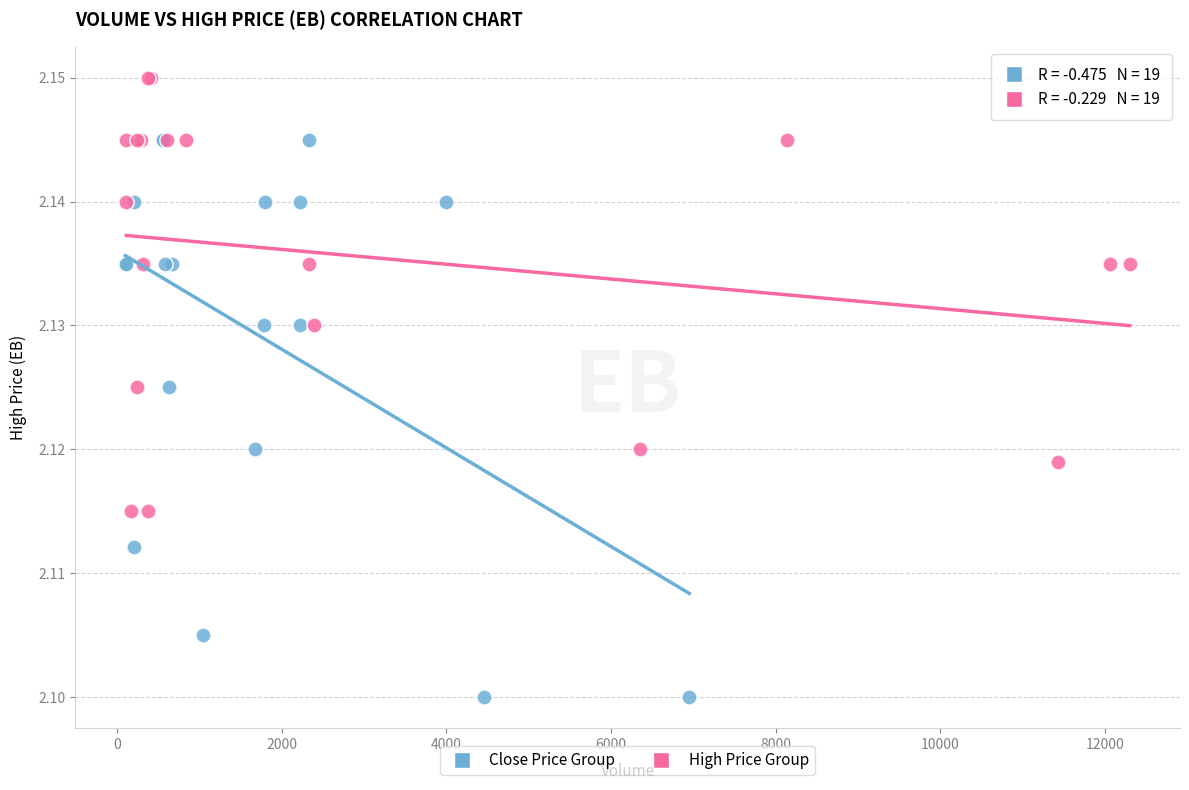

Which series has the widest spread of Y values?

Close Price Group